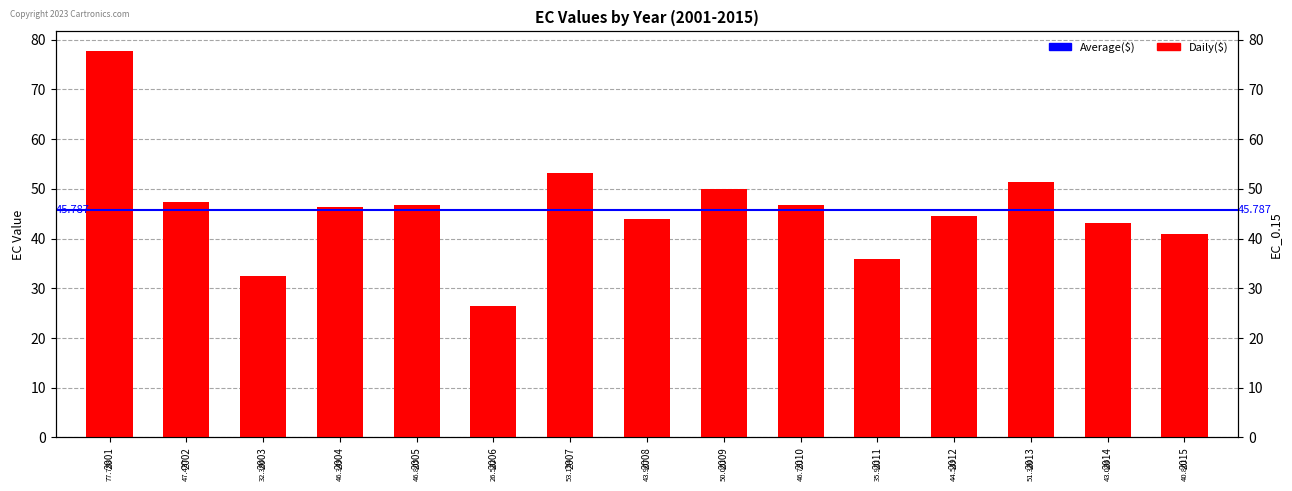

Is it true that the value at 2007 is 53.2?

True